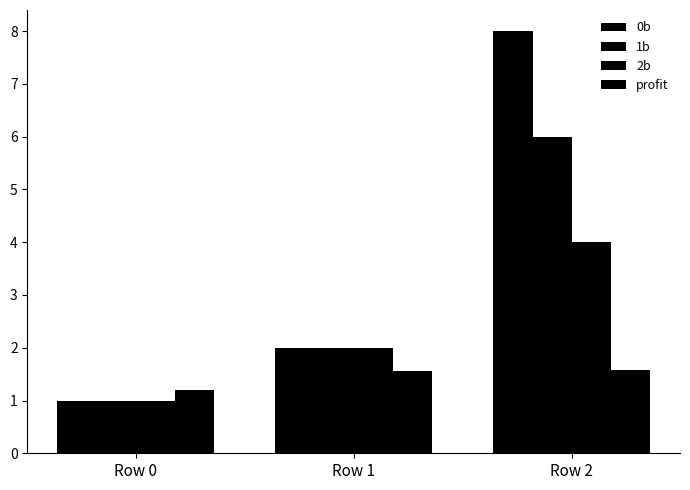

How many bars are there in total?

12